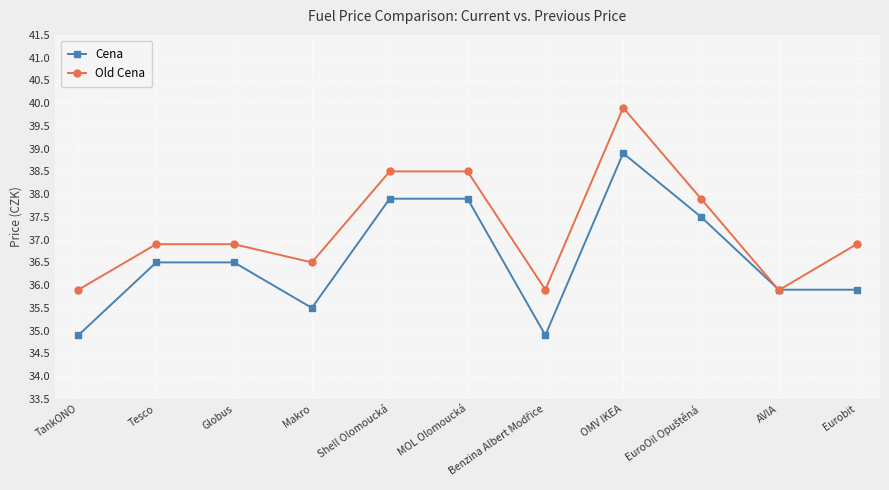

Which category has the highest value in the Old Cena series?

OMV IKEA